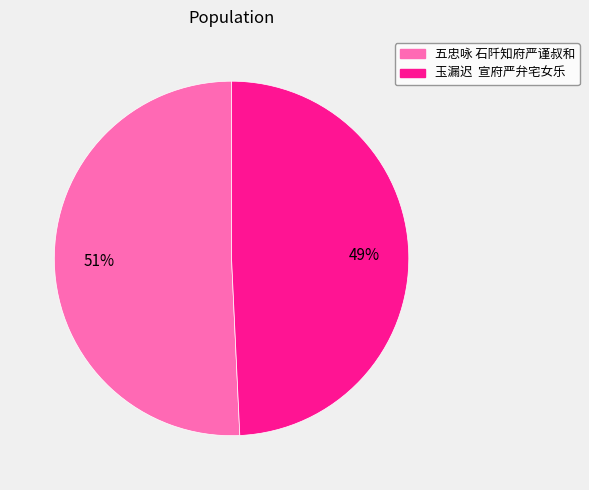

To the nearest percent, what portion does 五忠咏 石阡知府严谨叔和 represent?

51%